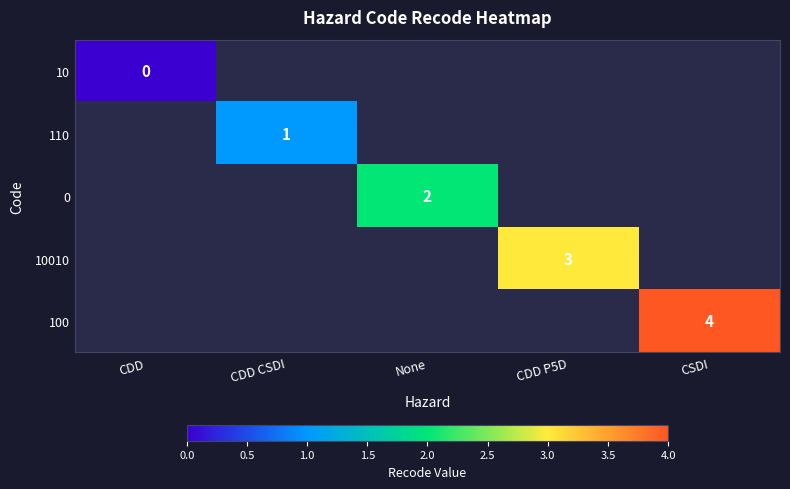

True or false: 110 has a value of 2 at CDD CSDI.

False